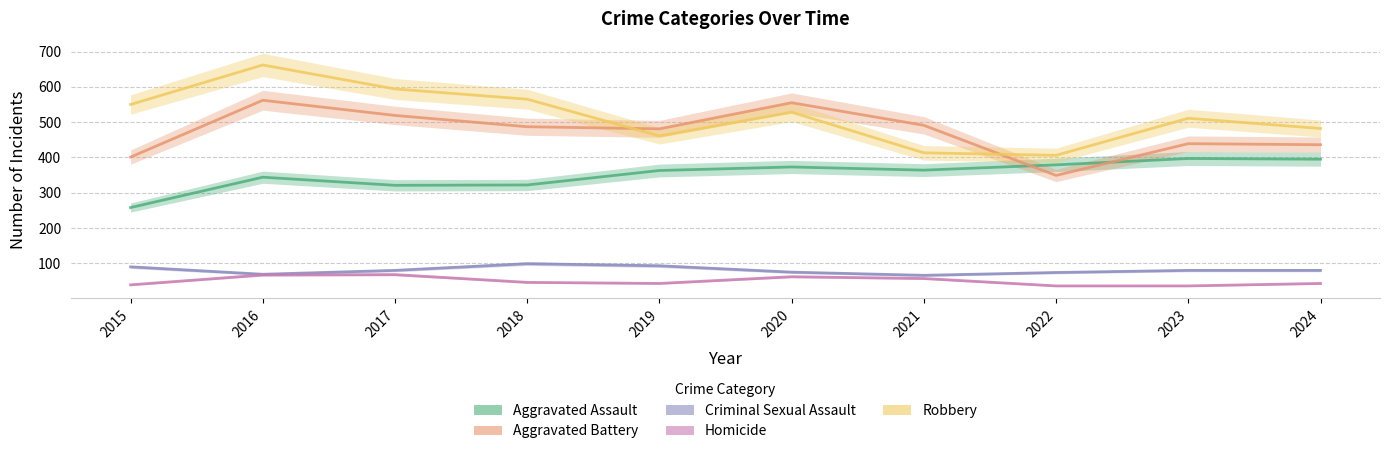

What are all the series names shown in the legend?

Aggravated Assault, Aggravated Battery, Criminal Sexual Assault, Homicide, Robbery